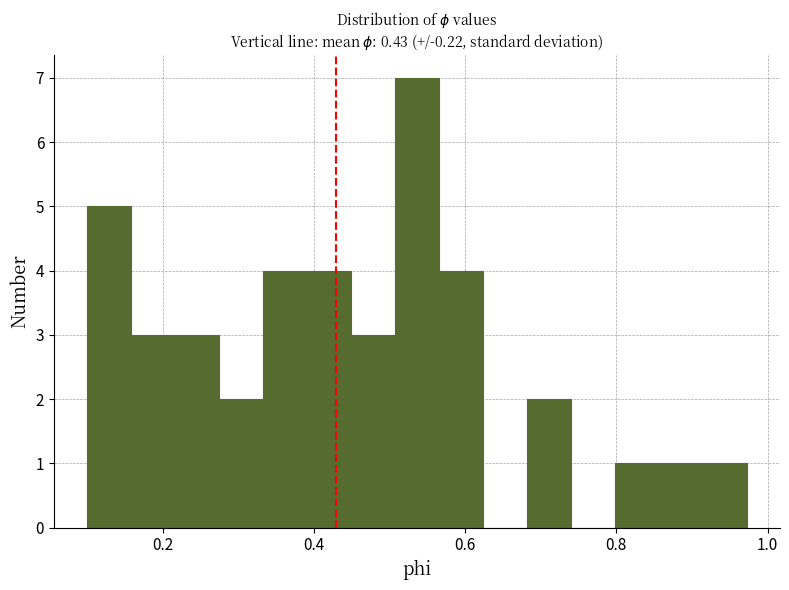

Around what value on the x-axis is the tallest bar? Give the approximate position of its centre, as read against the axis.

0.54